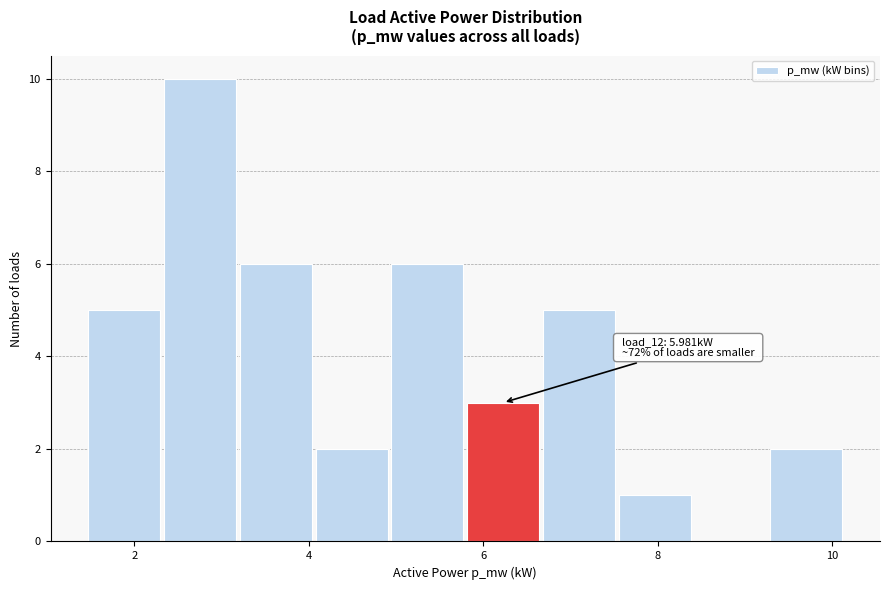

Which range on the x-axis has the tallest bar?

2.4 to 3.2